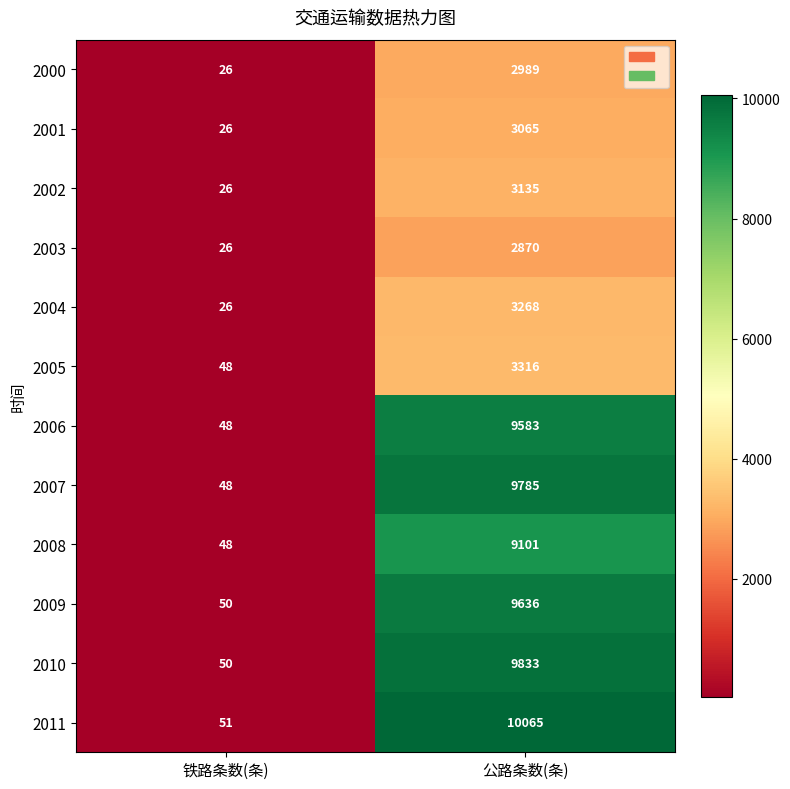

How many categories are shown in the chart?

2